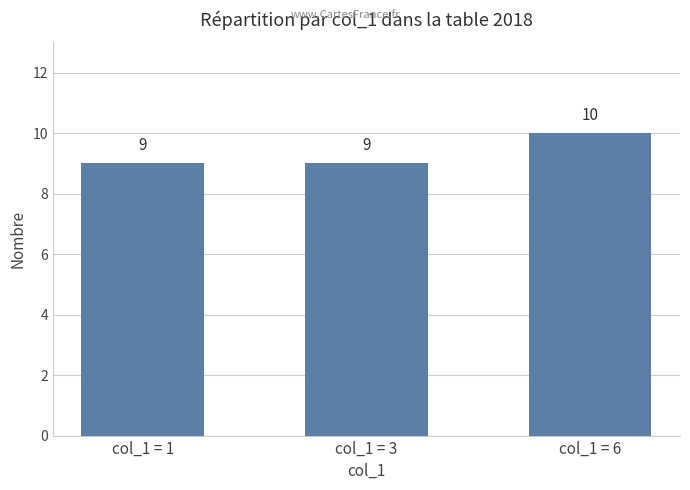

What is the greatest value displayed?

10